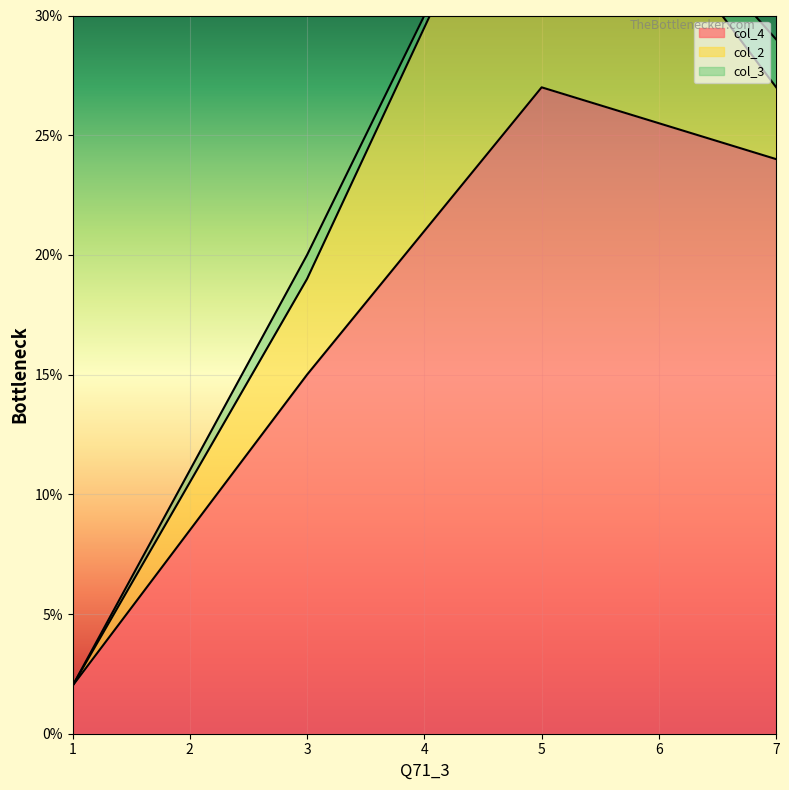

Which has a higher value, 1 or 3?

3